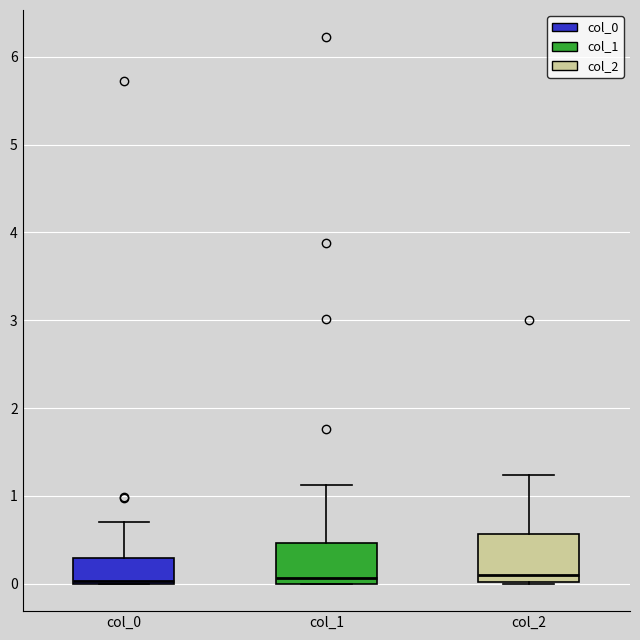

Reading left to right, read every box against the y-axis: the position of its median line, the range the box covers, and the ends of its whiskers. The values are not printed on the chart, so give them approximately, as read against the axis.

col_0: median 0.0 (just above the box's lower edge), box 0.0 to 0.3, whiskers 0.0 to 0.7
col_1: median 0.1, box 0.0 to 0.5, whiskers 0.0 to 1.1
col_2: median 0.1, box 0.0 to 0.6, whiskers 0.0 to 1.2